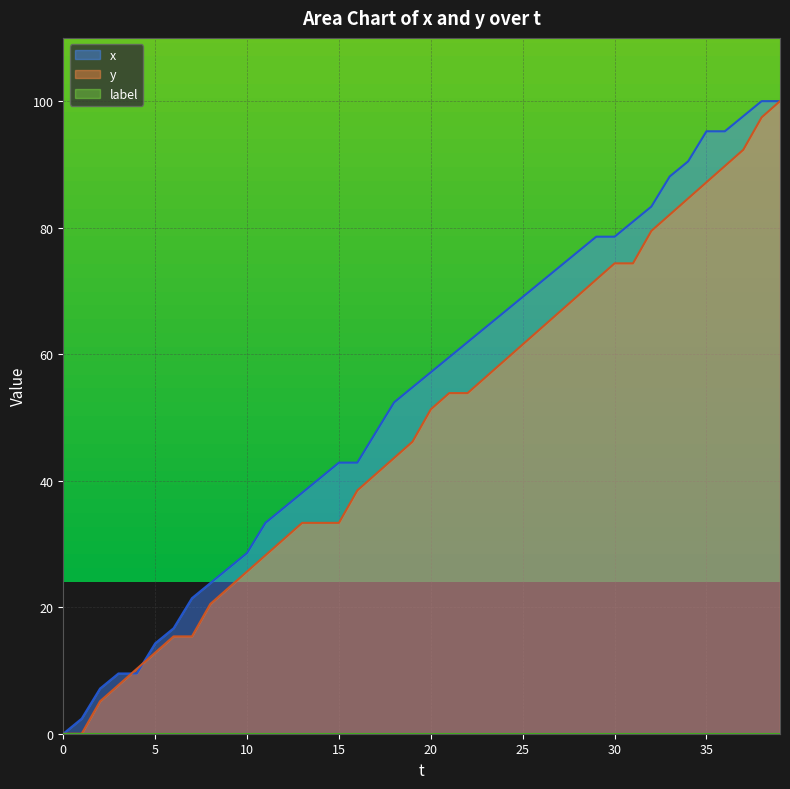

List the labels in order of x value, largest first.

38, 39, 37, 35, 36, 34, 33, 32, 31, 29, 30, 28, 27, 26, 25, 24, 23, 22, 21, 20, 19, 18, 17, 15, 16, 14, 13, 12, 11, 10, 9, 8, 7, 6, 5, 3, 4, 2, 1, 0